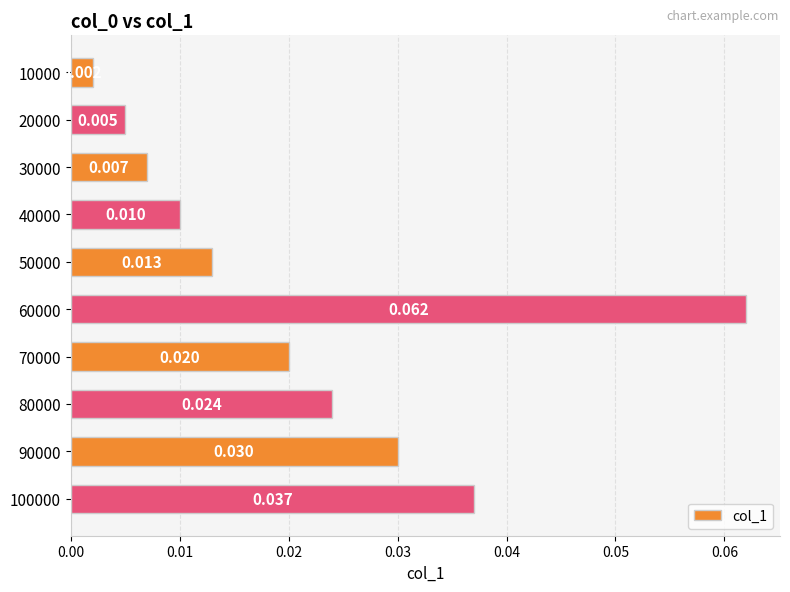

List the labels in order of value, smallest first.

10000, 20000, 30000, 40000, 50000, 70000, 80000, 90000, 100000, 60000